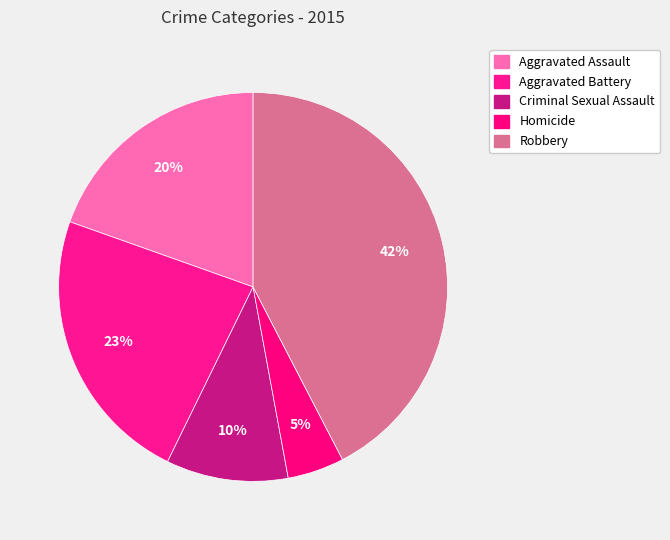

How many slices are in this pie chart?

5